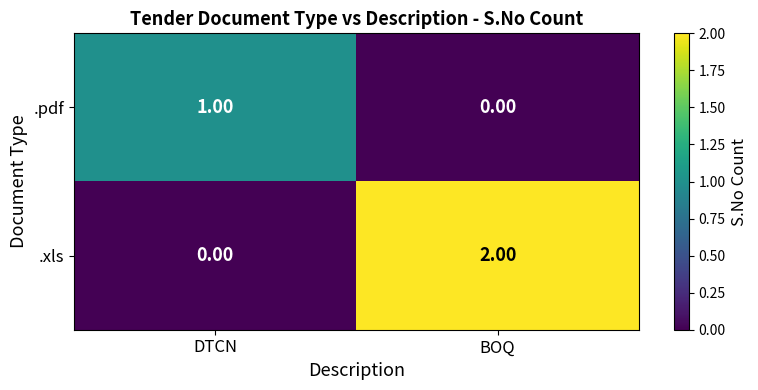

Which series has the widest spread of values?

.xls